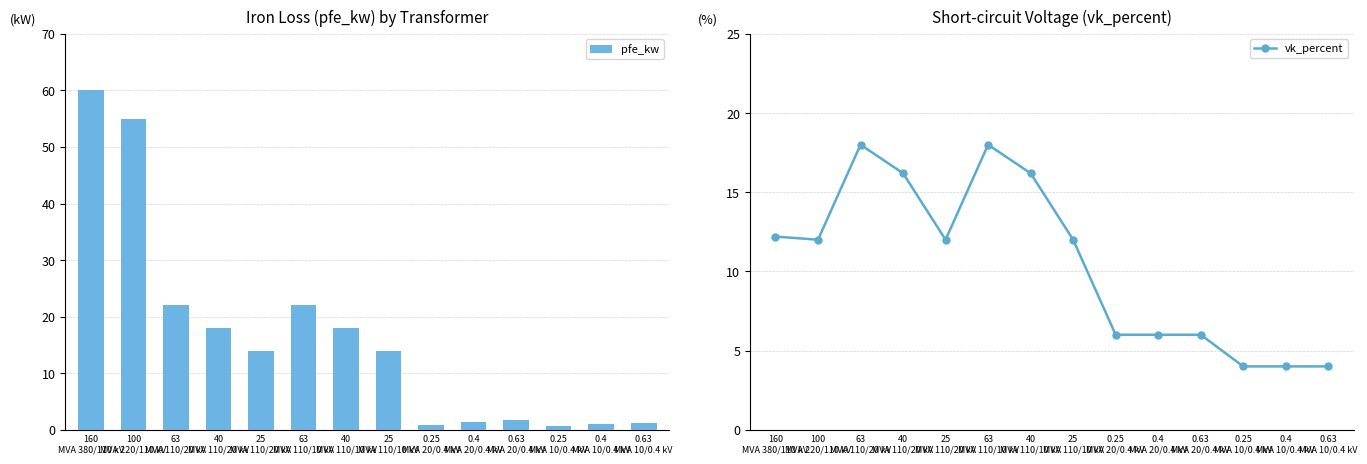

What is the maximum value for pfe_kw?

60.0